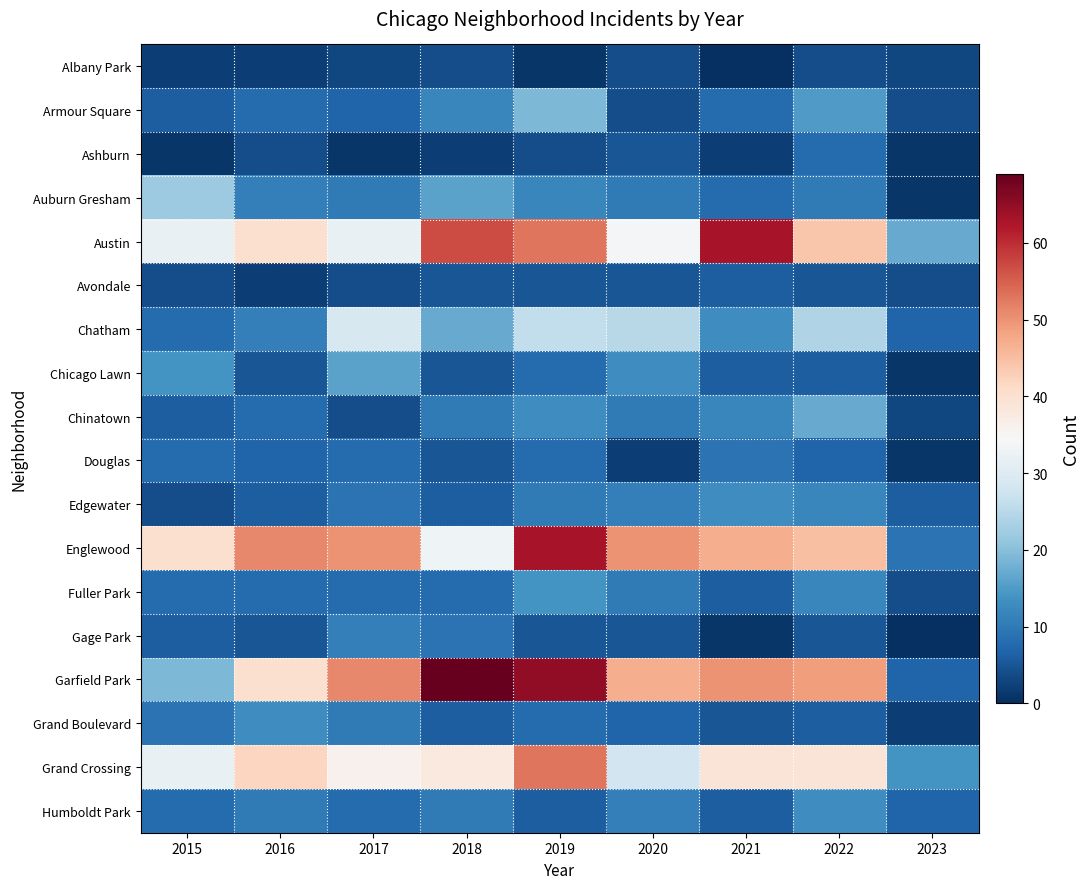

Which series has the largest range (max minus min)?

Garfield Park